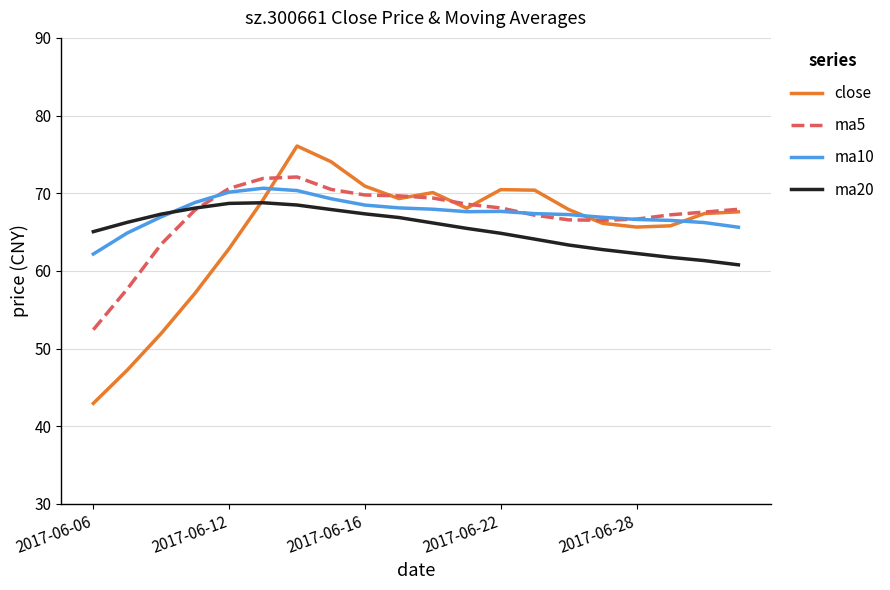

What is the maximum value for ma20?

68.8